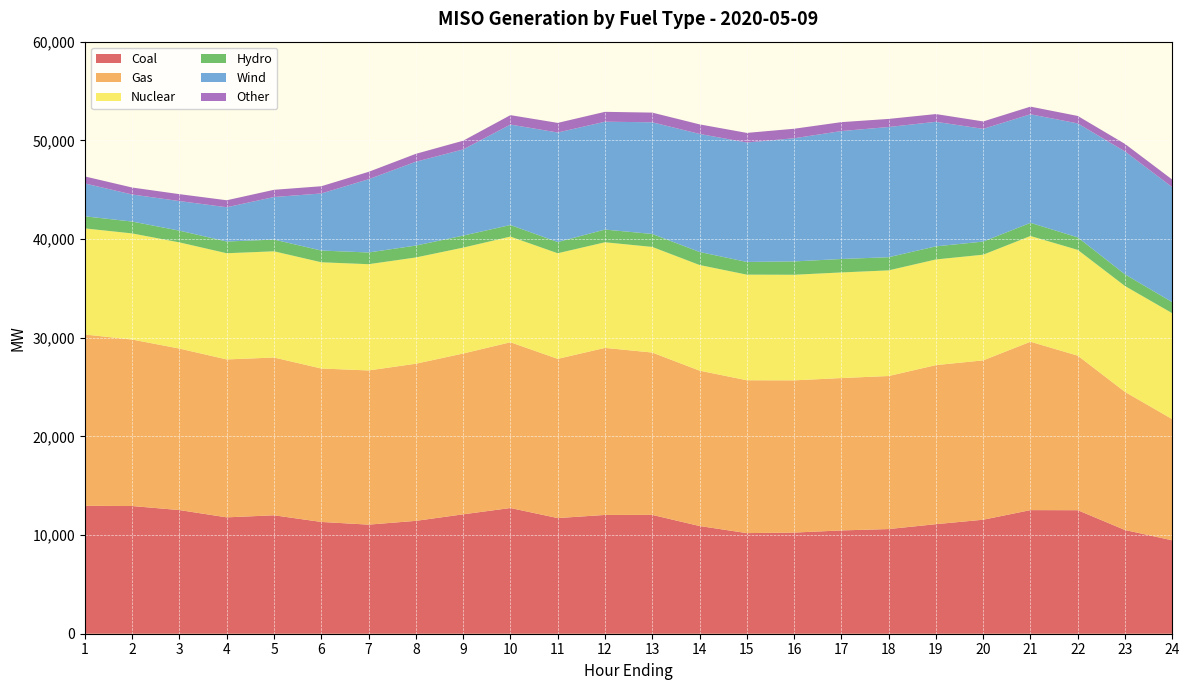

Reading left to right, list all the values displayed in this chart.

Coal: 1=12961.0	2=12940.5	3=12530.9	4=11792.3	5=12002.8	6=11327.7	7=11055.4	8=11438.4	9=12100.5	10=12739.7	11=11721.0	12=12037.3	13=12043.5	14=10916.4	15=10196.4	16=10250.9	17=10467.6	18=10607.5	19=11101.7	20=11553.7	21=12527.1	22=12517.6	23=10509.4	24=9464.5
Gas: 1=17361.1	2=16871.5	3=16366.9	4=16005.0	5=15988.8	6=15550.6	7=15625.4	8=15924.9	9=16296.5	10=16798.2	11=16134.6	12=16930.1	13=16452.0	14=15746.5	15=15491.4	16=15425.8	17=15443.9	18=15509.8	19=16119.9	20=16148.7	21=17064.6	22=15662.9	23=13994.2	24=12278.1
Nuclear: 1=10753.1	2=10754.1	3=10758.2	4=10760.9	5=10762.2	6=10765.1	7=10766.8	8=10767.0	9=10729.9	10=10707.2	11=10701.8	12=10702.5	13=10701.8	14=10703.5	15=10702.2	16=10700.6	17=10701.1	18=10704.8	19=10707.7	20=10709.1	21=10712.8	22=10716.7	23=10729.3	24=10734.8
Hydro: 1=1224.5	2=1202.5	3=1191.8	4=1189.9	5=1188.9	6=1189.6	7=1188.0	8=1206.3	9=1217.9	10=1174.8	11=1136.8	12=1287.3	13=1316.1	14=1321.8	15=1287.6	16=1351.8	17=1362.9	18=1335.1	19=1327.5	20=1329.7	21=1335.0	22=1268.5	23=1184.9	24=1118.9
Wind: 1=3329.6	2=2742.8	3=2998.3	4=3473.0	5=4314.8	6=5782.7	7=7424.4	8=8496.8	9=8735.1	10=10180.3	11=11101.1	12=10931.0	13=11318.3	14=11963.2	15=12103.6	16=12482.7	17=12965.2	18=13193.7	19=12621.8	20=11422.0	21=11002.3	22=11550.6	23=12453.0	24=11652.4
Other: 1=712.9	2=706.3	3=700.9	4=707.2	5=730.8	6=733.0	7=746.9	8=800.3	9=881.8	10=954.1	11=974.2	12=1001.4	13=978.9	14=968.6	15=973.1	16=962.9	17=904.2	18=821.2	19=785.1	20=752.7	21=774.9	22=755.3	23=763.6	24=770.8